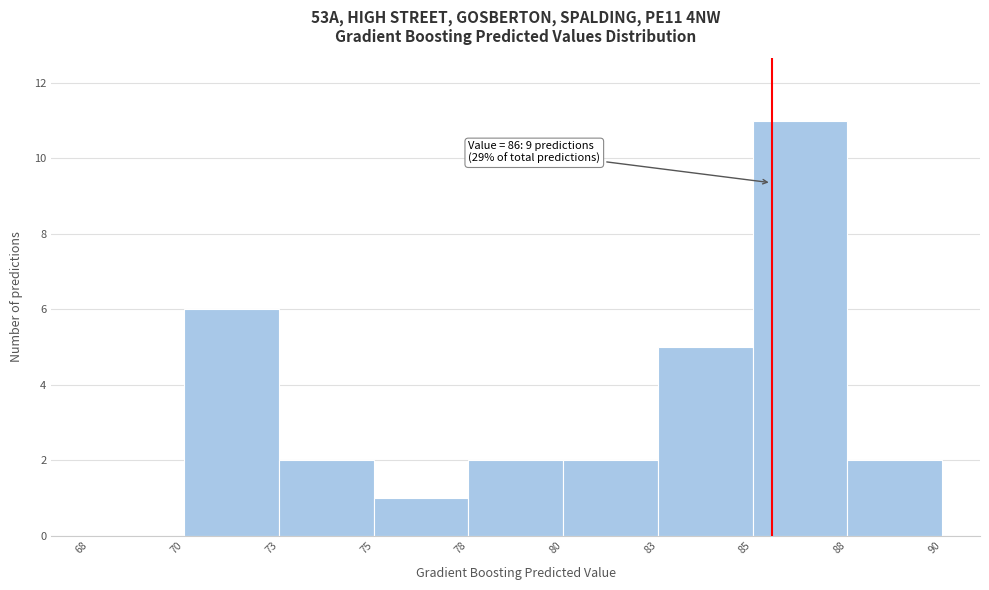

Reading left to right, what are all the values shown in this chart?

68=0	70=6	73=2	75=1	78=2	80=2	83=5	85=11	88=2